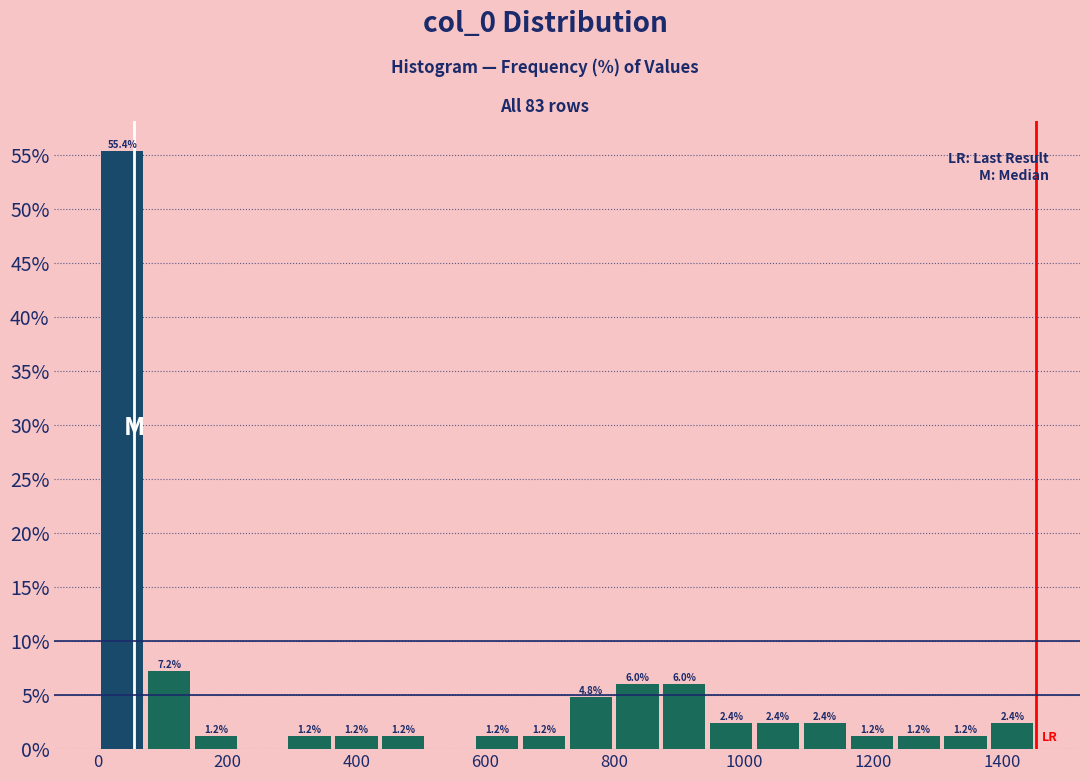

Read against the x-axis, roughly where is the centre of the tallest bar?

40